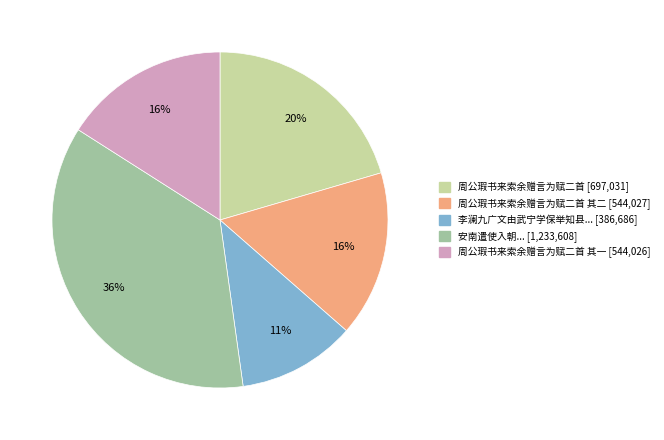

To the nearest percent, what is the difference between the largest and smallest slice percentages?

25%